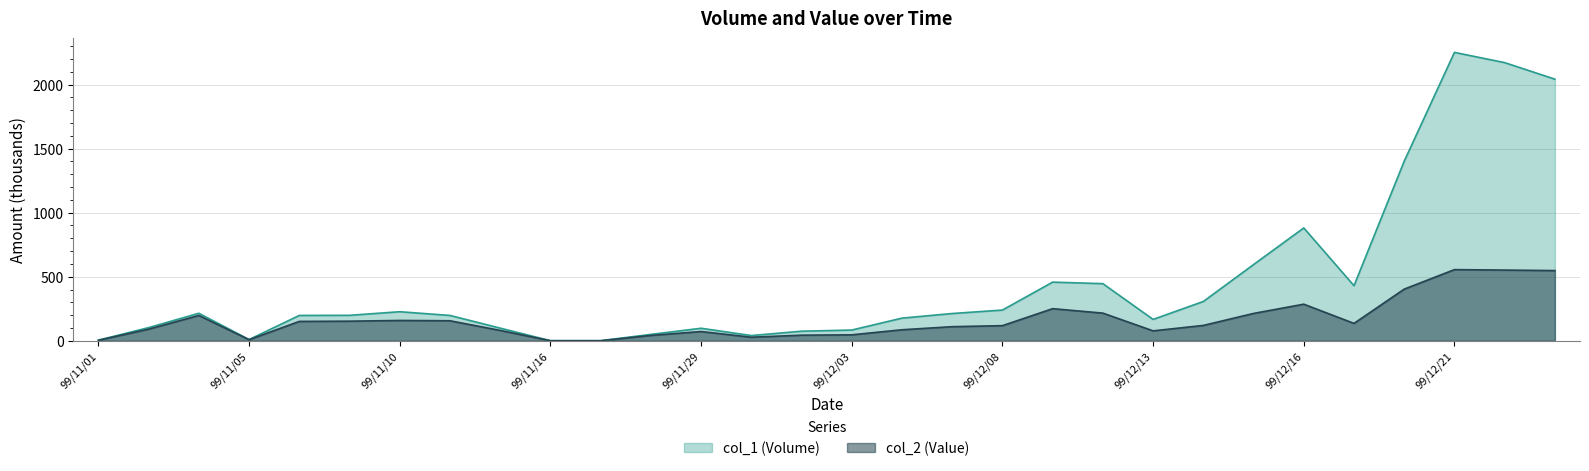

What is the label of the 13th point from the left?

99/11/29